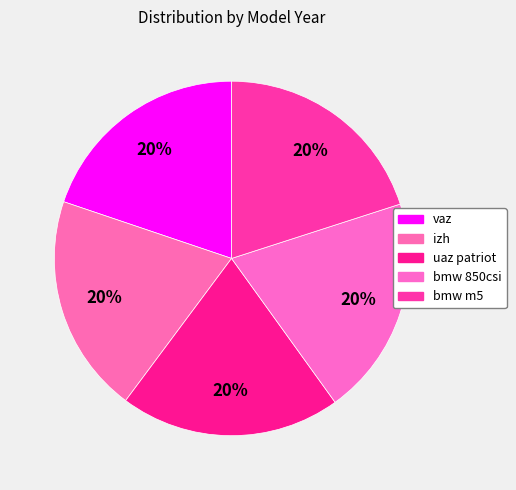

How many segments does this pie chart have?

5